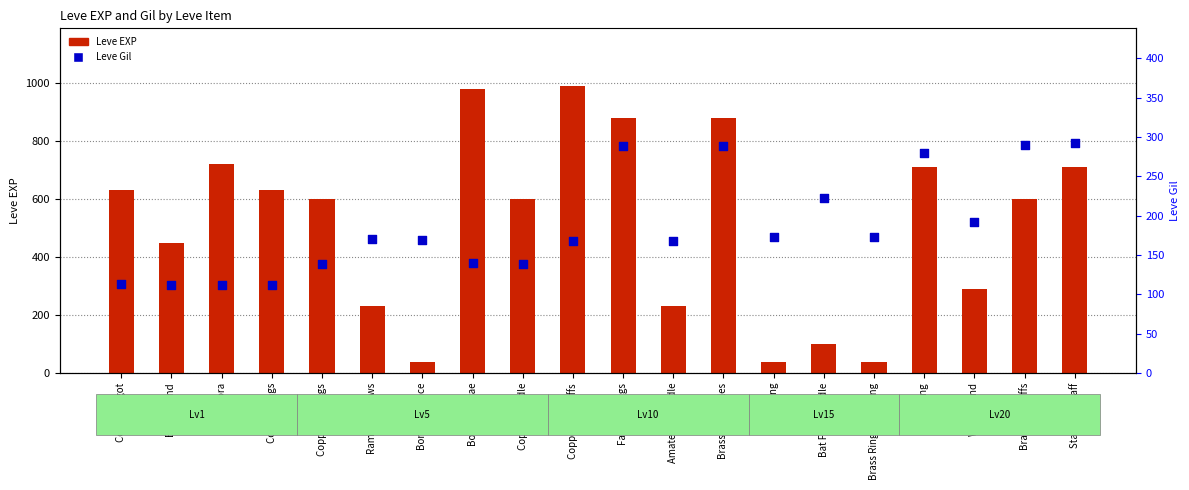

Which series has the largest total across all categories?

Leve EXP